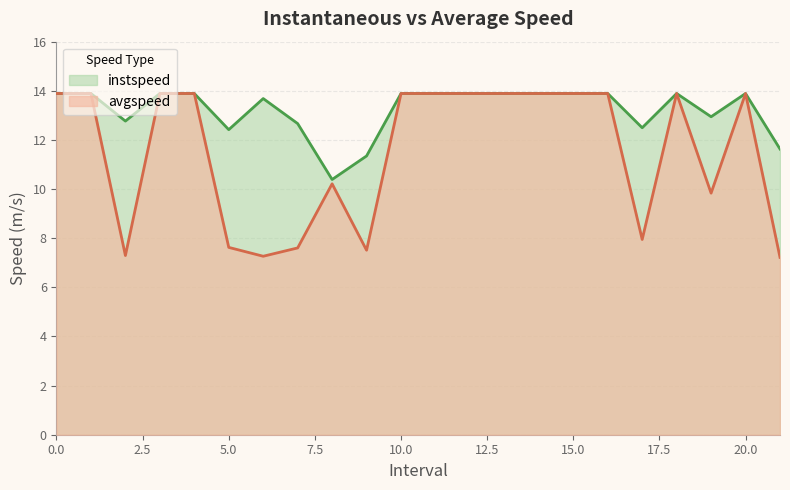

What is the maximum value shown in the chart?

13.9